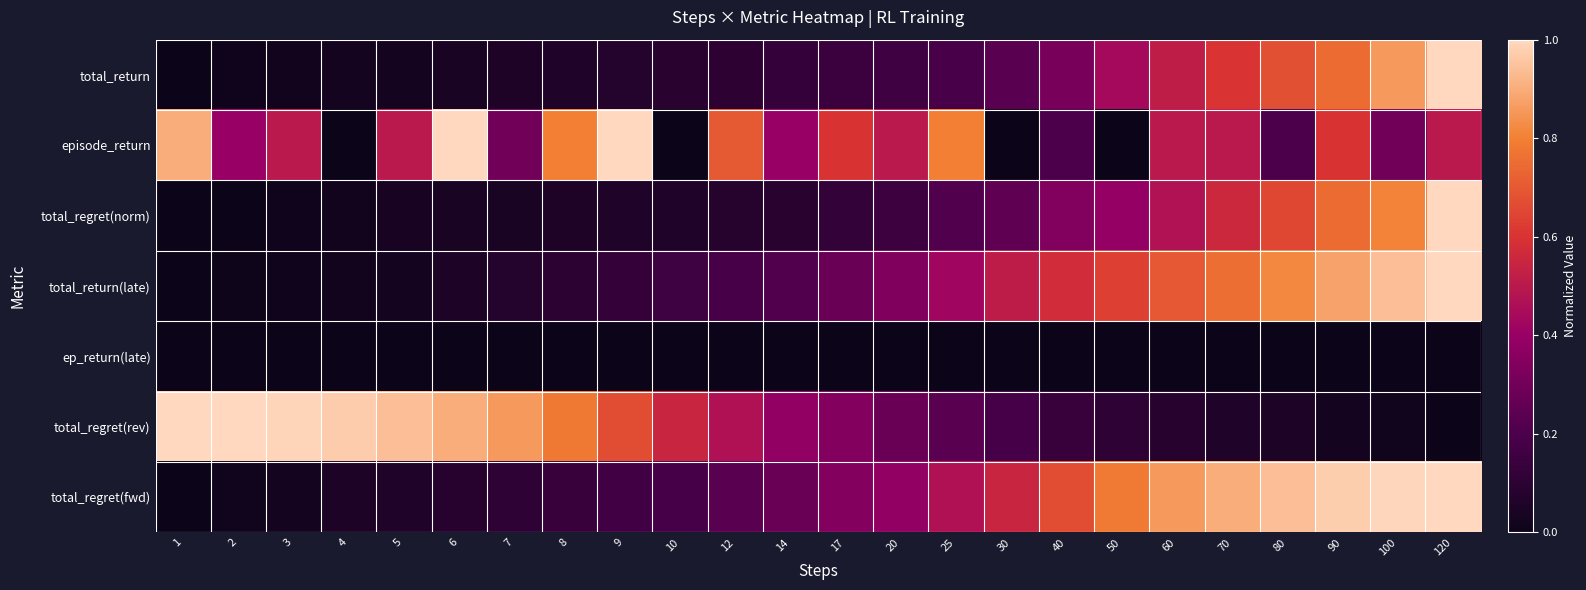

Reading left to right, what are all the values shown in this chart?

total_return: 1=0.0	2=0.0	3=0.0	4=0.0	5=0.0	6=0.0	7=0.1	8=0.1	9=0.1	10=0.1	12=0.1	14=0.1	17=0.1	20=0.2	25=0.2	30=0.2	40=0.3	50=0.4	60=0.5	70=0.6	80=0.7	90=0.7	100=0.9	120=1.0
episode_return: 1=0.9	2=0.4	3=0.5	4=0.0	5=0.5	6=1.0	7=0.3	8=0.8	9=1.0	10=0.0	12=0.7	14=0.4	17=0.6	20=0.5	25=0.8	30=0.0	40=0.2	50=0.0	60=0.5	70=0.5	80=0.2	90=0.6	100=0.3	120=0.5
total_regret(norm): 1=0.0	2=0.0	3=0.0	4=0.0	5=0.0	6=0.0	7=0.0	8=0.1	9=0.1	10=0.1	12=0.1	14=0.1	17=0.1	20=0.2	25=0.2	30=0.3	40=0.3	50=0.4	60=0.5	70=0.6	80=0.7	90=0.7	100=0.8	120=1.0
total_return(late): 1=0.0	2=0.0	3=0.0	4=0.0	5=0.0	6=0.1	7=0.1	8=0.1	9=0.1	10=0.2	12=0.2	14=0.2	17=0.3	20=0.3	25=0.4	30=0.5	40=0.6	50=0.6	60=0.7	70=0.8	80=0.8	90=0.9	100=0.9	120=1.0
ep_return(late): 1=0.0	2=0.0	3=0.0	4=0.0	5=0.0	6=0.0	7=0.0	8=0.0	9=0.0	10=0.0	12=0.0	14=0.0	17=0.0	20=0.0	25=0.0	30=0.0	40=0.0	50=0.0	60=0.0	70=0.0	80=0.0	90=0.0	100=0.0	120=0.0
total_regret(rev): 1=1.0	2=1.0	3=1.0	4=1.0	5=0.9	6=0.9	7=0.9	8=0.8	9=0.7	10=0.5	12=0.5	14=0.4	17=0.3	20=0.3	25=0.2	30=0.2	40=0.1	50=0.1	60=0.1	70=0.1	80=0.1	90=0.0	100=0.0	120=0.0
total_regret(fwd): 1=0.0	2=0.0	3=0.0	4=0.1	5=0.1	6=0.1	7=0.1	8=0.1	9=0.2	10=0.2	12=0.2	14=0.3	17=0.3	20=0.4	25=0.5	30=0.6	40=0.7	50=0.8	60=0.9	70=0.9	80=0.9	90=1.0	100=1.0	120=1.0